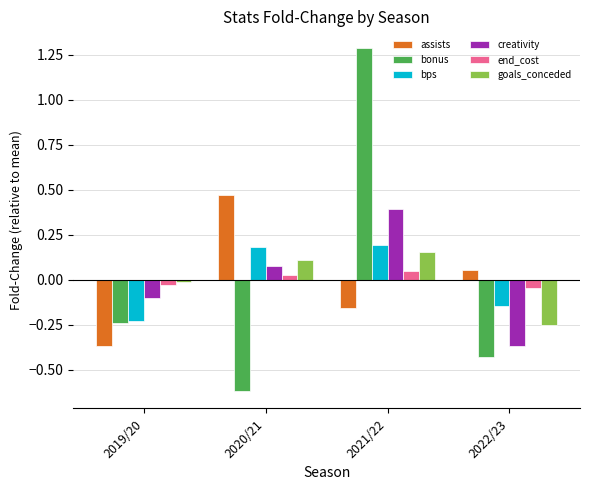

What are all the series names shown in the legend?

assists, bonus, bps, creativity, end_cost, goals_conceded